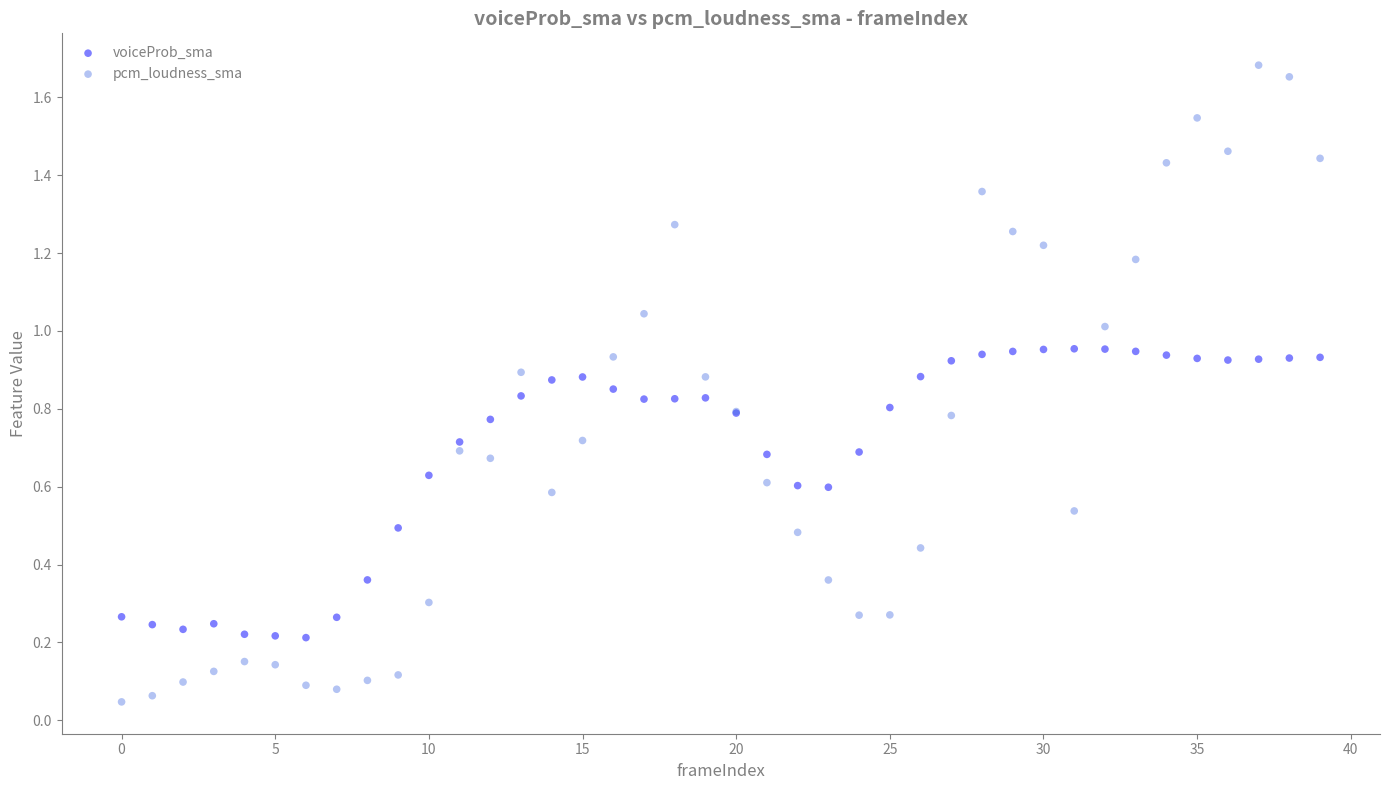

Which series contains the lowest Y value?

pcm_loudness_sma